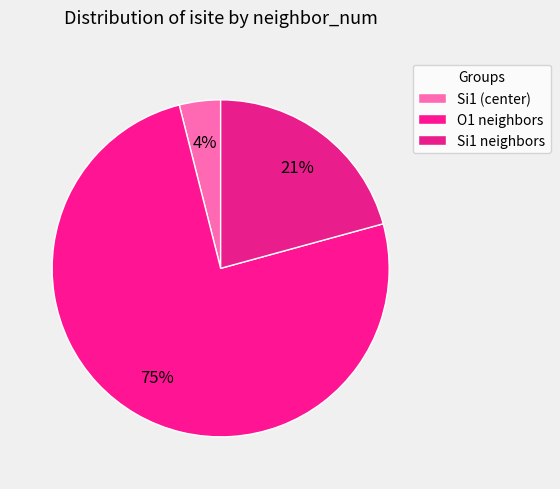

How many segments does this pie chart have?

3